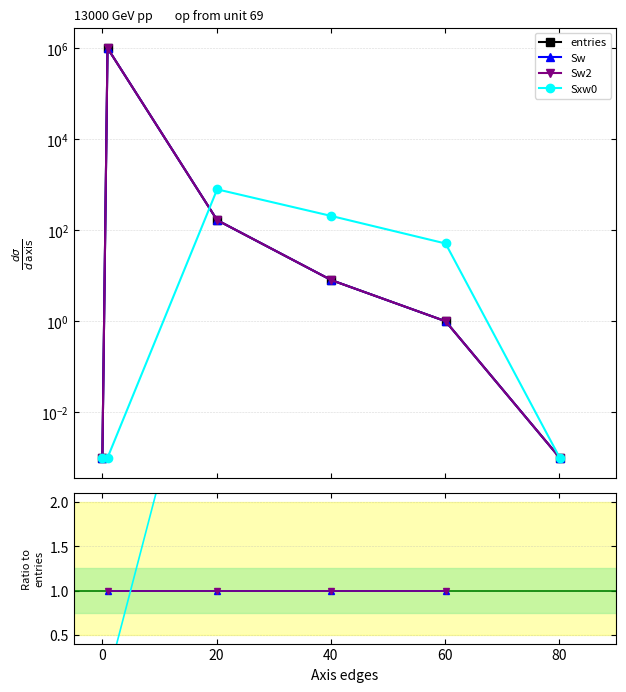

Rank the series by their maximum value, from highest to lowest.

entries, Sw, Sw2, Sxw0